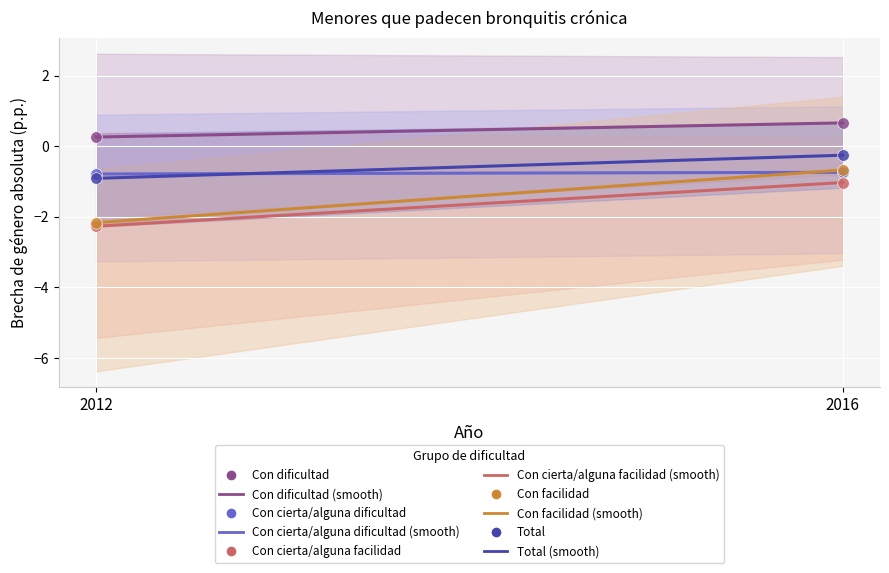

Which series has the largest Y range (max minus min)?

Con facilidad